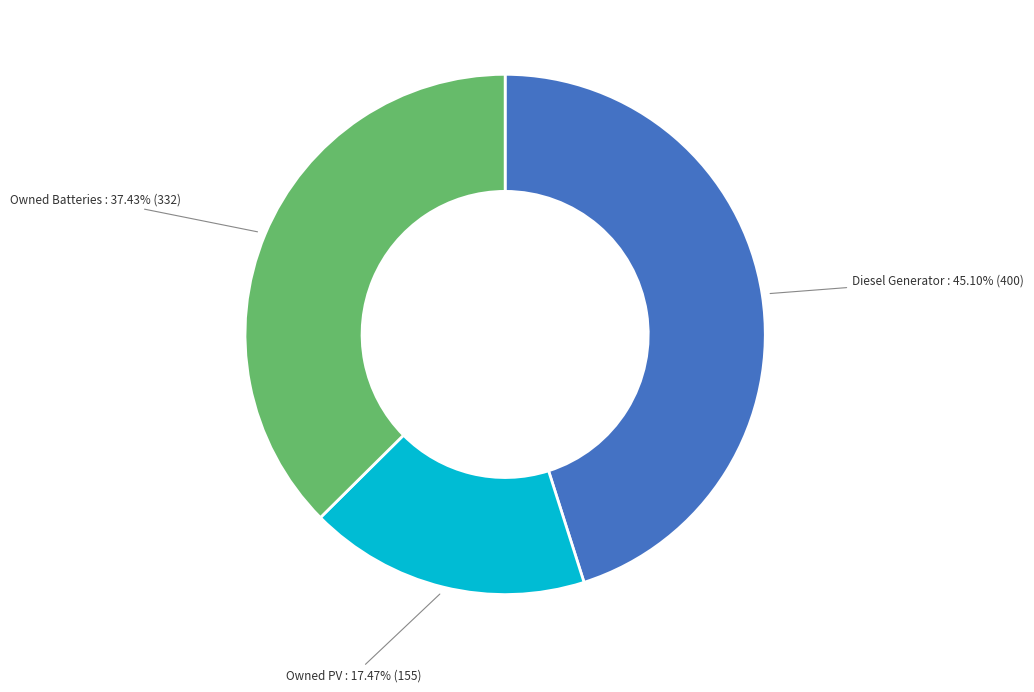

Is there any slice that represents more than half of the pie?

No